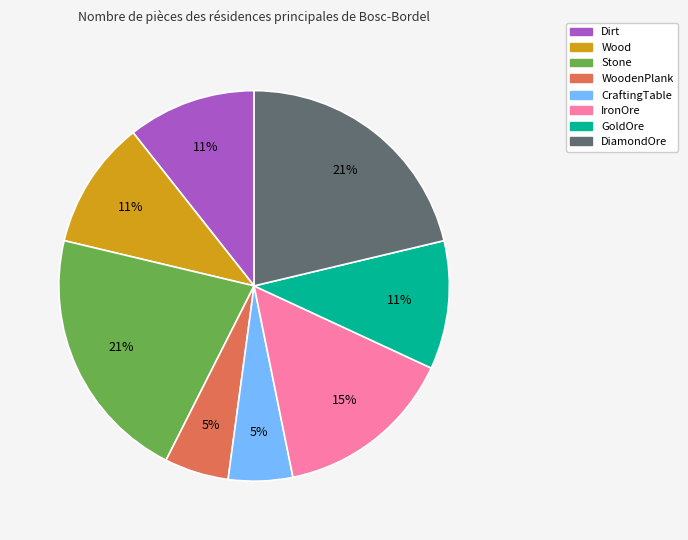

To the nearest percent, what is the average slice percentage?

12%